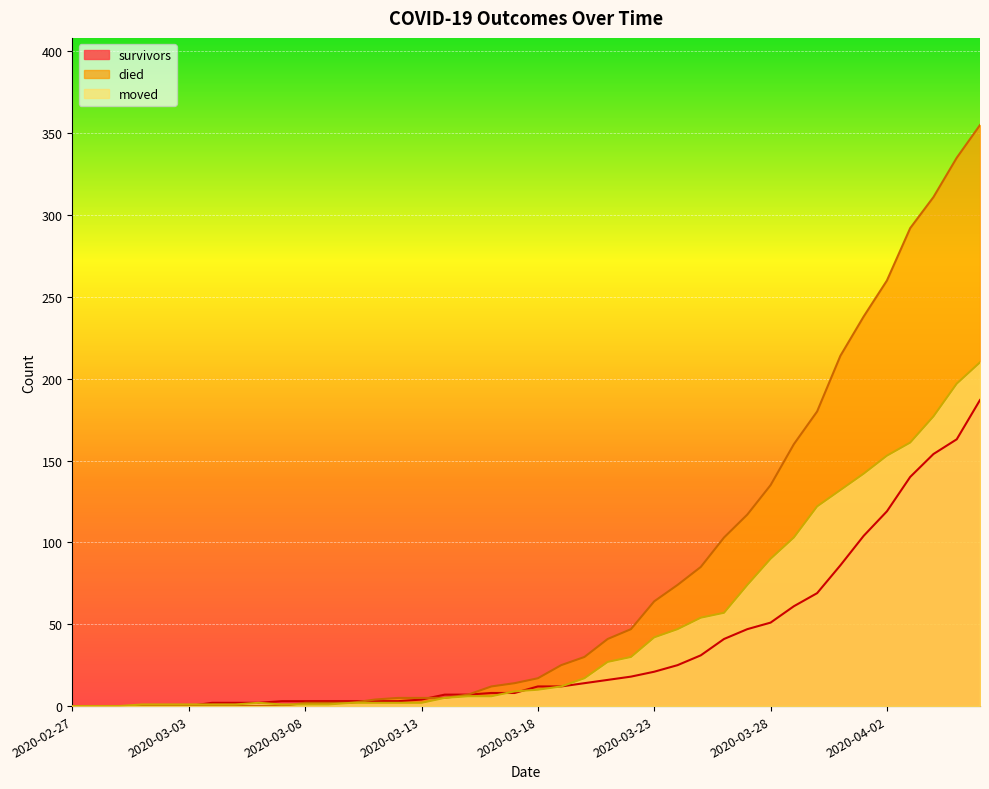

Is it true that died equals 54 at 2020-03-28?

False